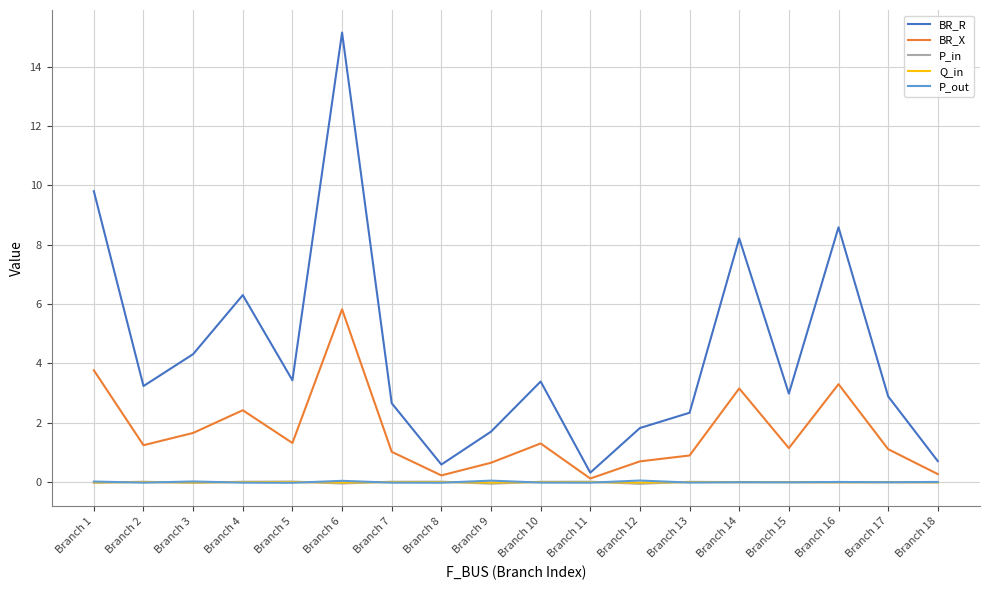

What is the greatest value displayed?

15.1